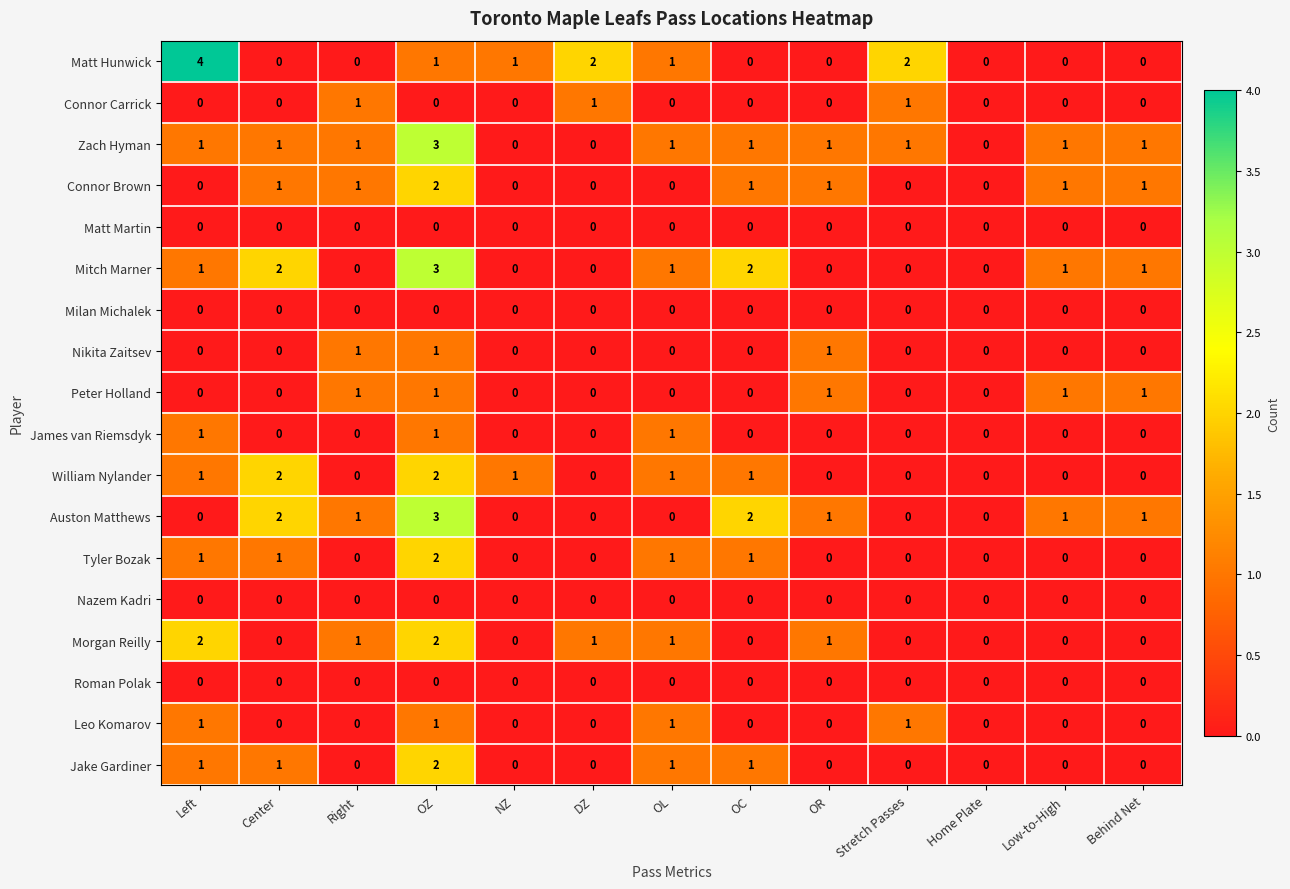

What is the total value across all series at Center?

10